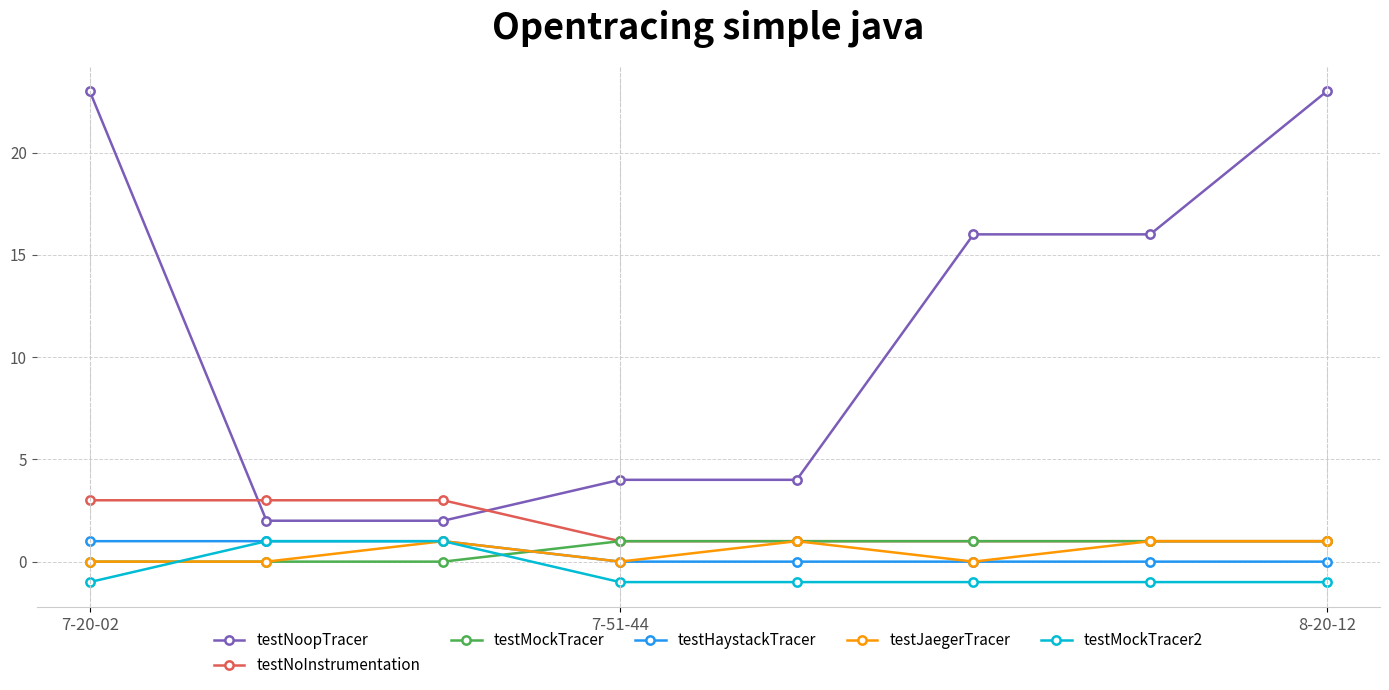

How many lines are shown in the chart?

6